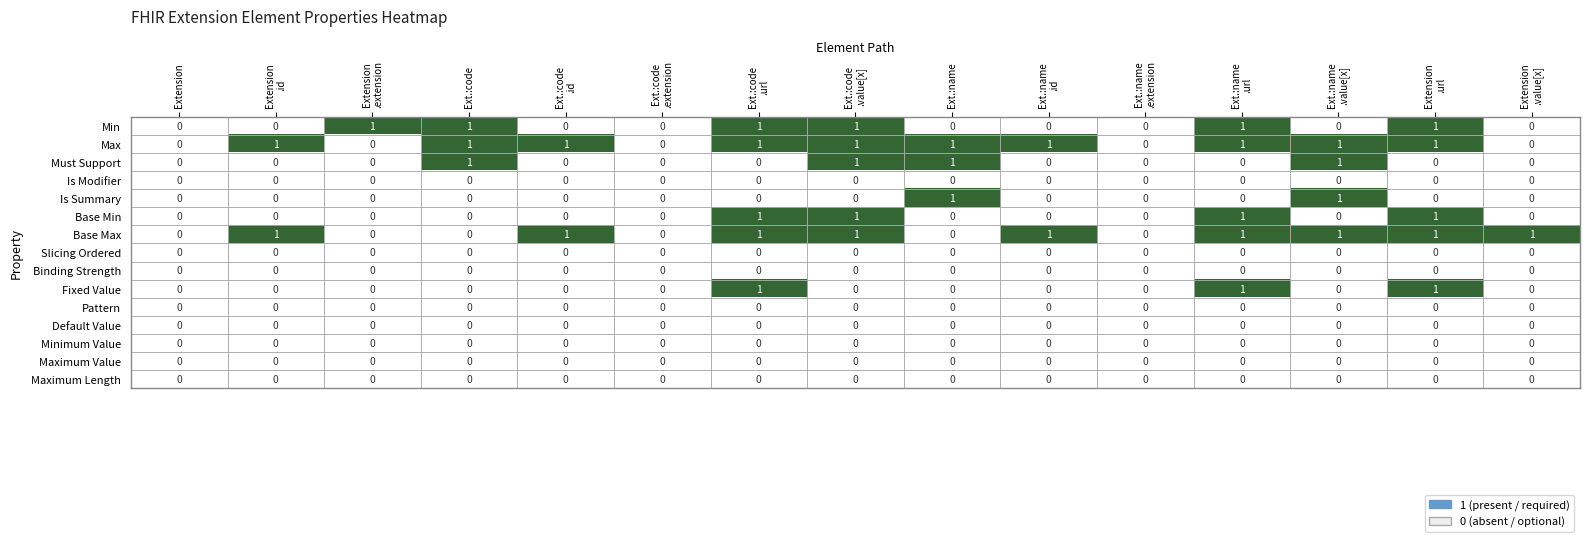

Which series has the largest total across all categories?

Max